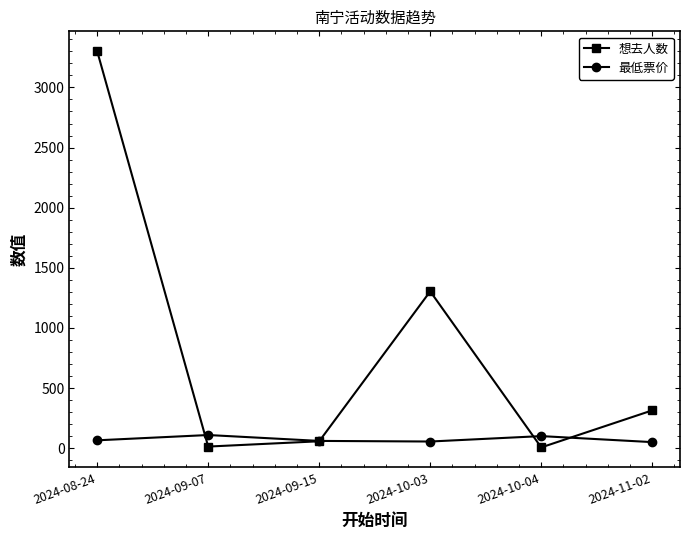

What is the difference between the second highest and minimum values in the 最低票价 series?

50